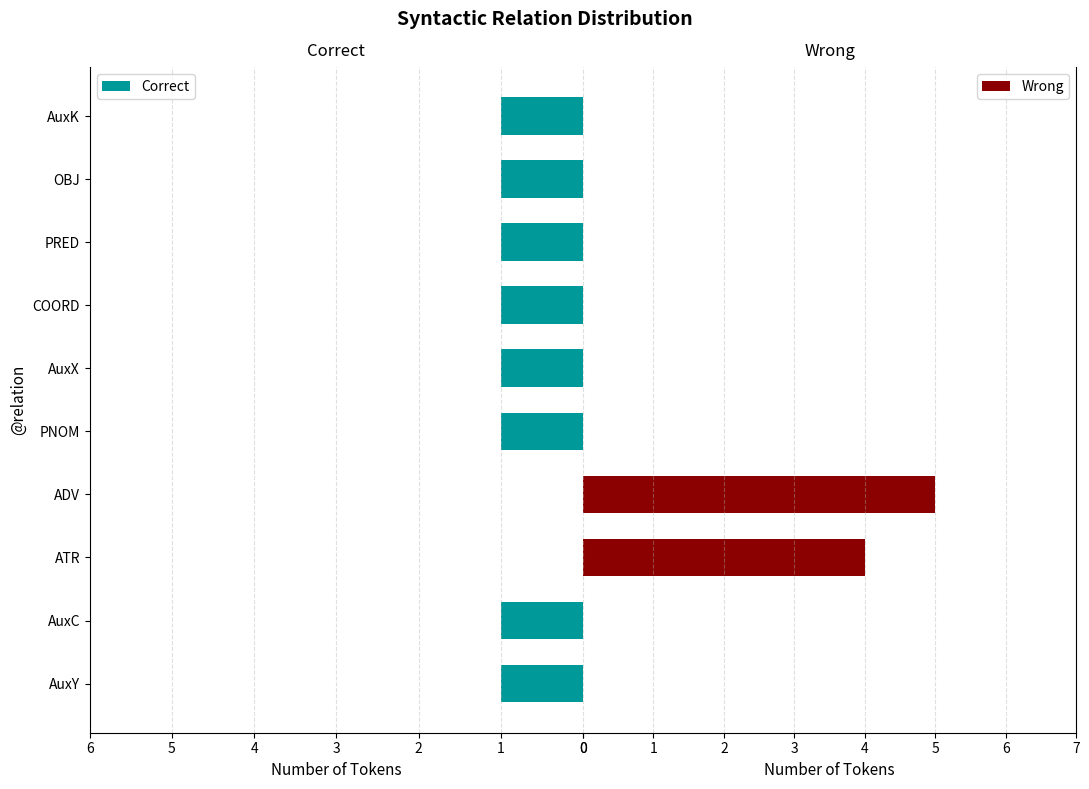

What is the difference between the maximum and second lowest values in the Correct series?

1